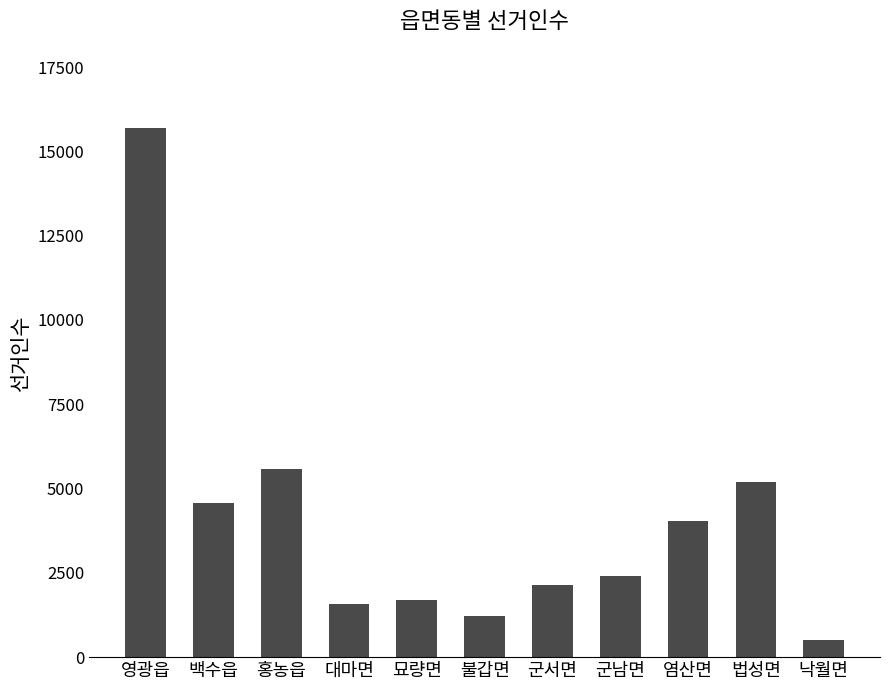

Are the bars horizontal?

No